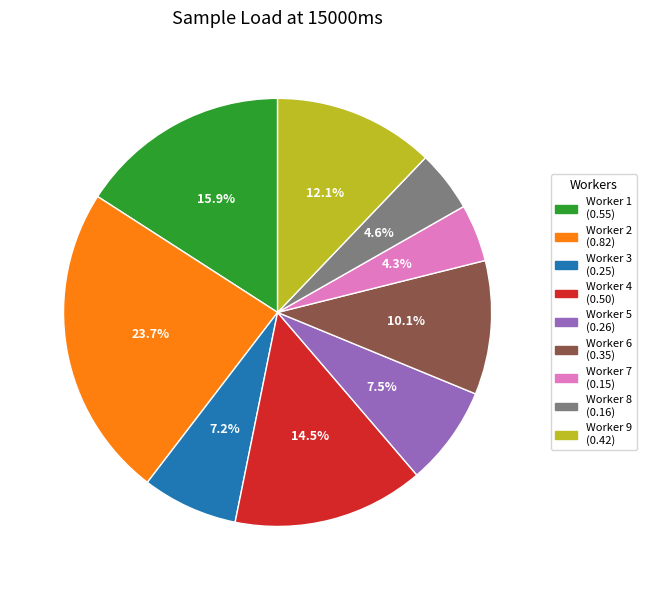

Is there any slice that represents more than half of the pie?

No